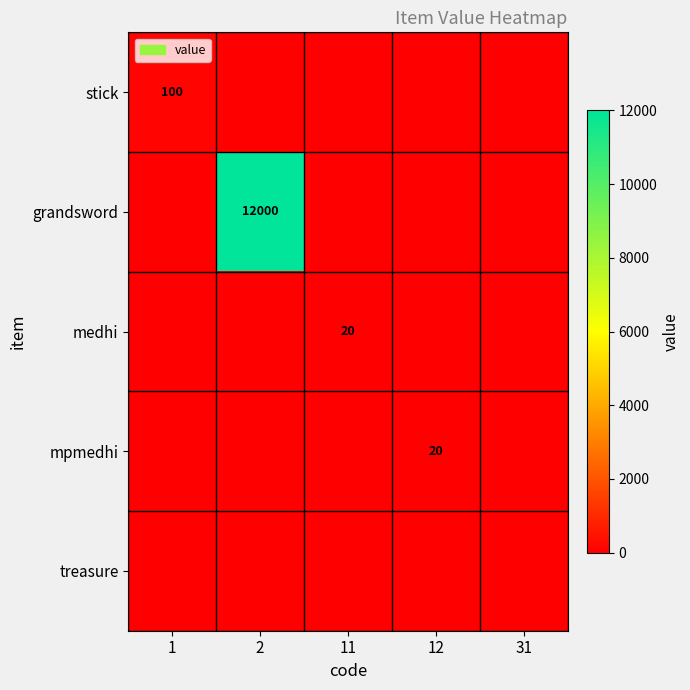

Which series has the widest spread of values?

grandsword